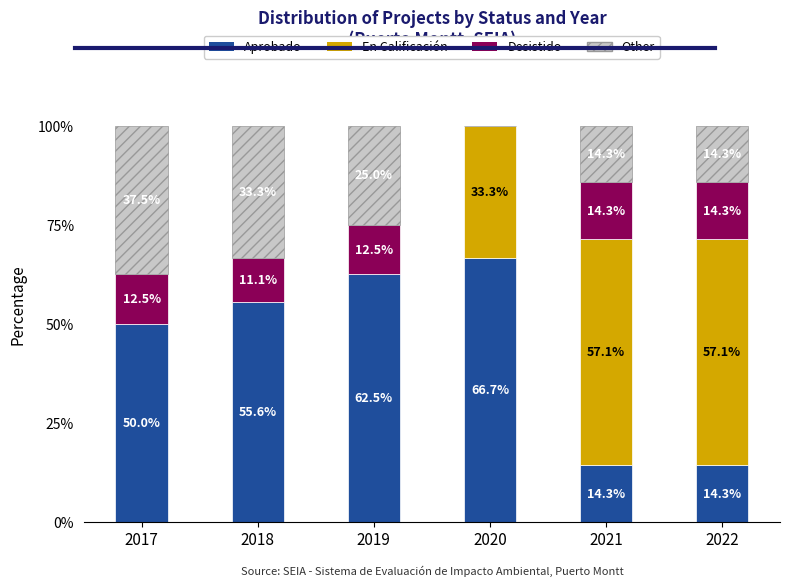

Which category has the highest value in the Aprobado series?

2020